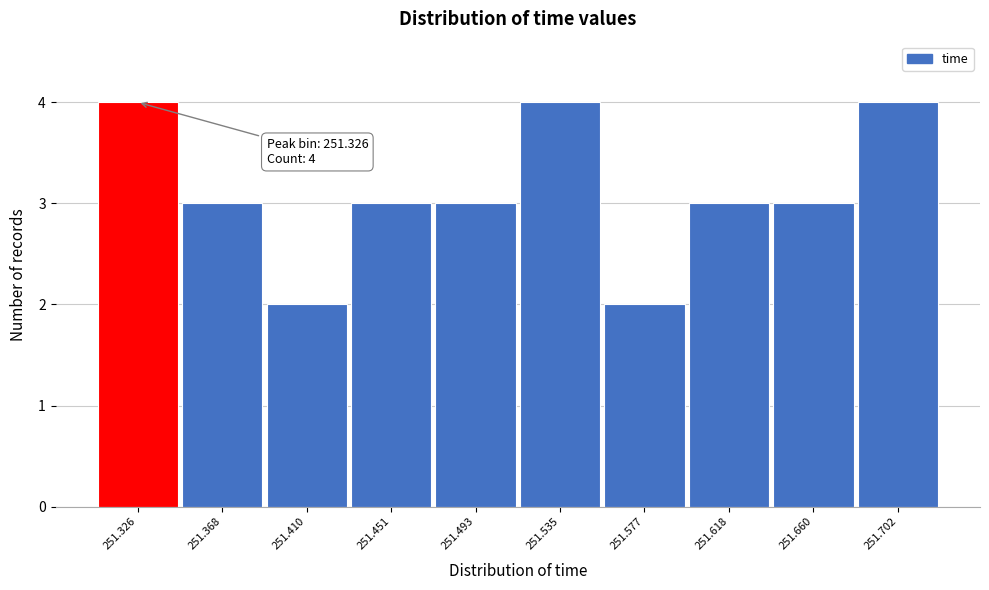

Reading left to right, what are all the values shown in this chart?

251.326=4	251.368=3	251.410=2	251.451=3	251.493=3	251.535=4	251.577=2	251.618=3	251.660=3	251.702=4